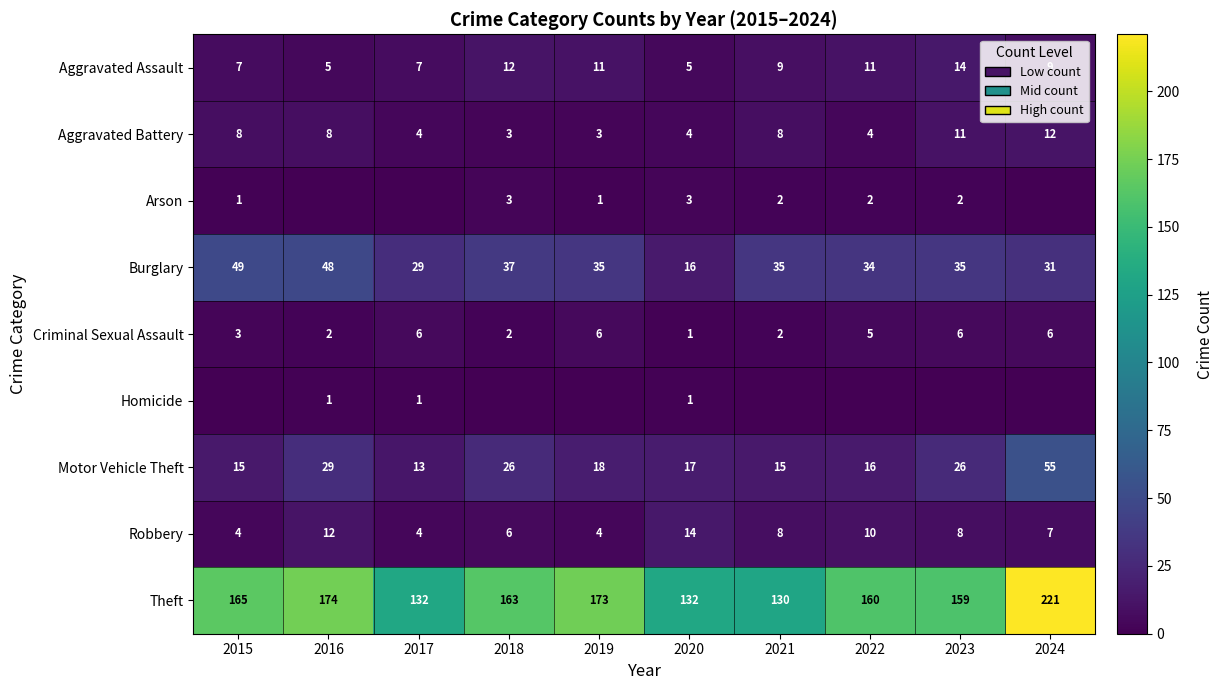

Is the value of Aggravated Assault at 2015 greater than the value of Motor Vehicle Theft at 2016?

No